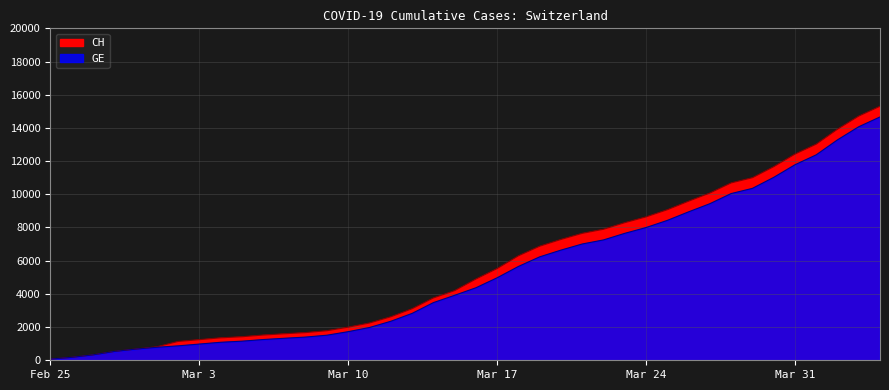

Reading left to right, list all the values displayed in this chart.

CH: 72	178	326	533	673	812	1135	1244	1353	1419	1521	1598	1670	1783	1996	2247	2621	3106	3755	4196	4895	5529	6296	6874	7281	7649	7894	8291	8640	9071	9586	10077	10687	11000	11662	12422	13021	13923	14714	15304
GE: 72	178	326	533	673	782	870	978	1085	1151	1250	1327	1399	1512	1725	1976	2350	2825	3474	3915	4368	4972	5654	6232	6639	7007	7252	7649	7998	8429	8944	9435	10045	10358	11020	11780	12379	13281	14072	14662